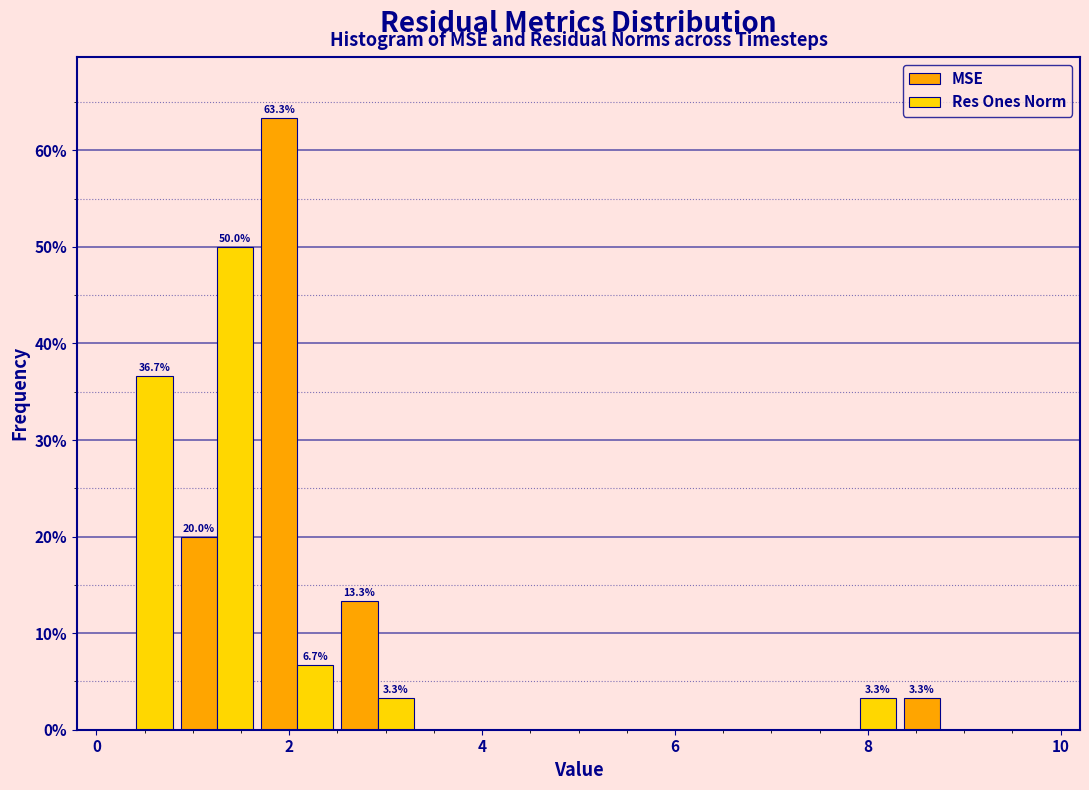

In the MSE series, which range on the x-axis has the tallest bar?

1.6 to 2.6